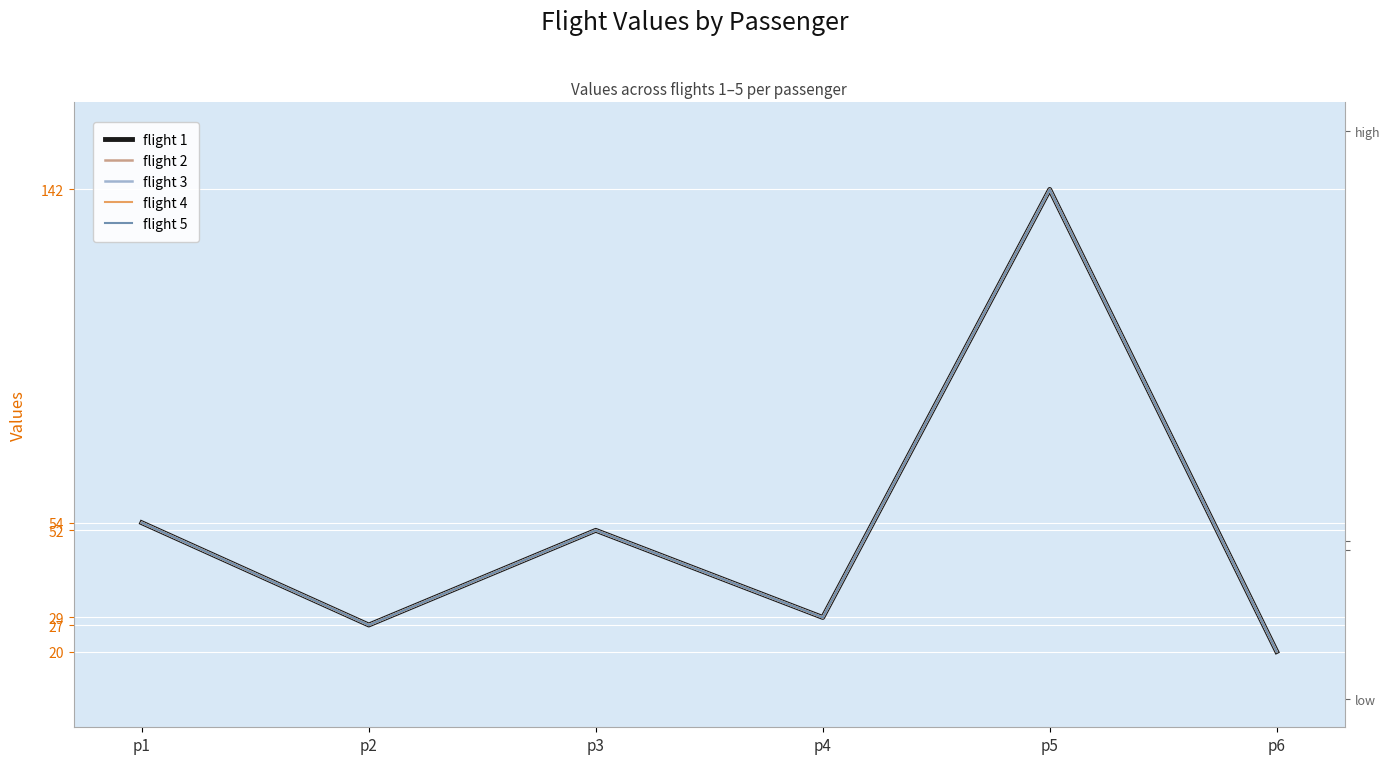

What is the sum of all flight 5 values?

324